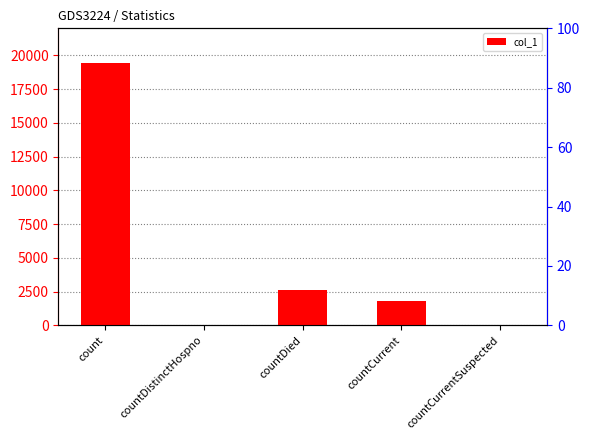

What is the average value?

4764